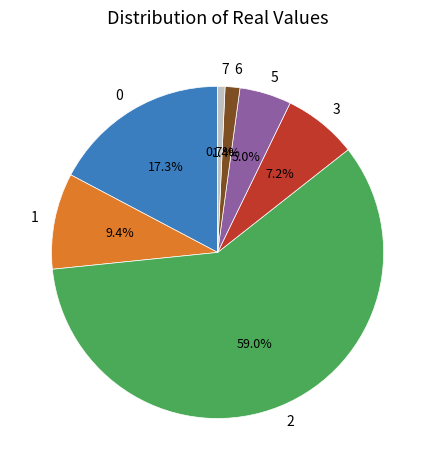

Which category has the smallest portion of the pie?

7